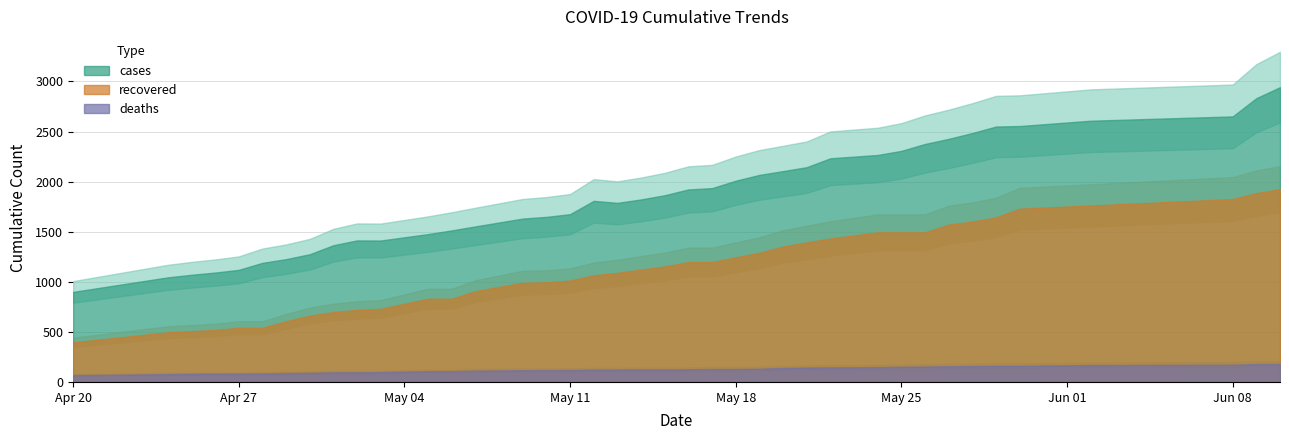

What is the sum of the deaths values at 13 and 1?

191